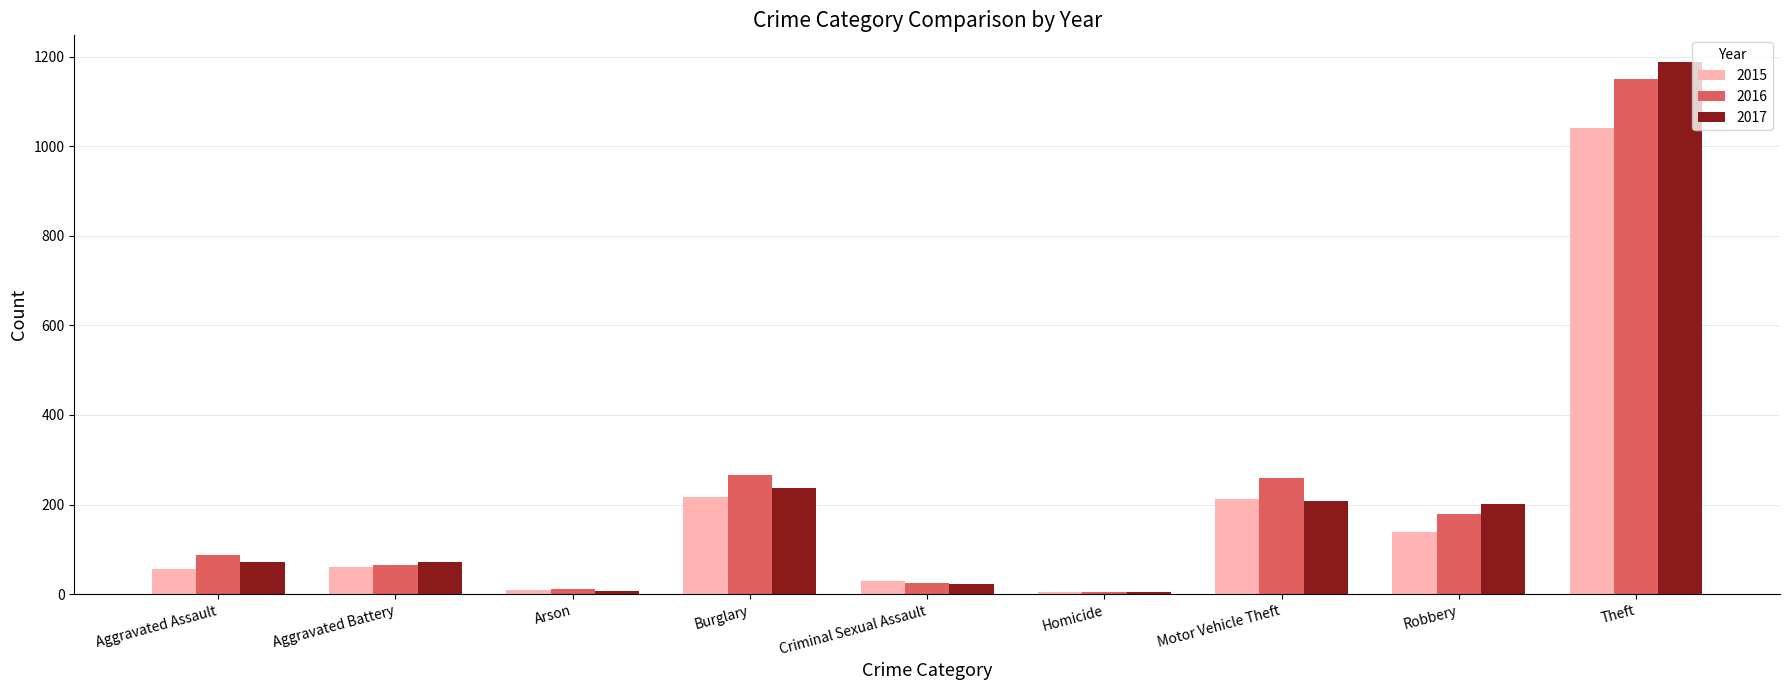

Which series has the widest spread of values?

2017